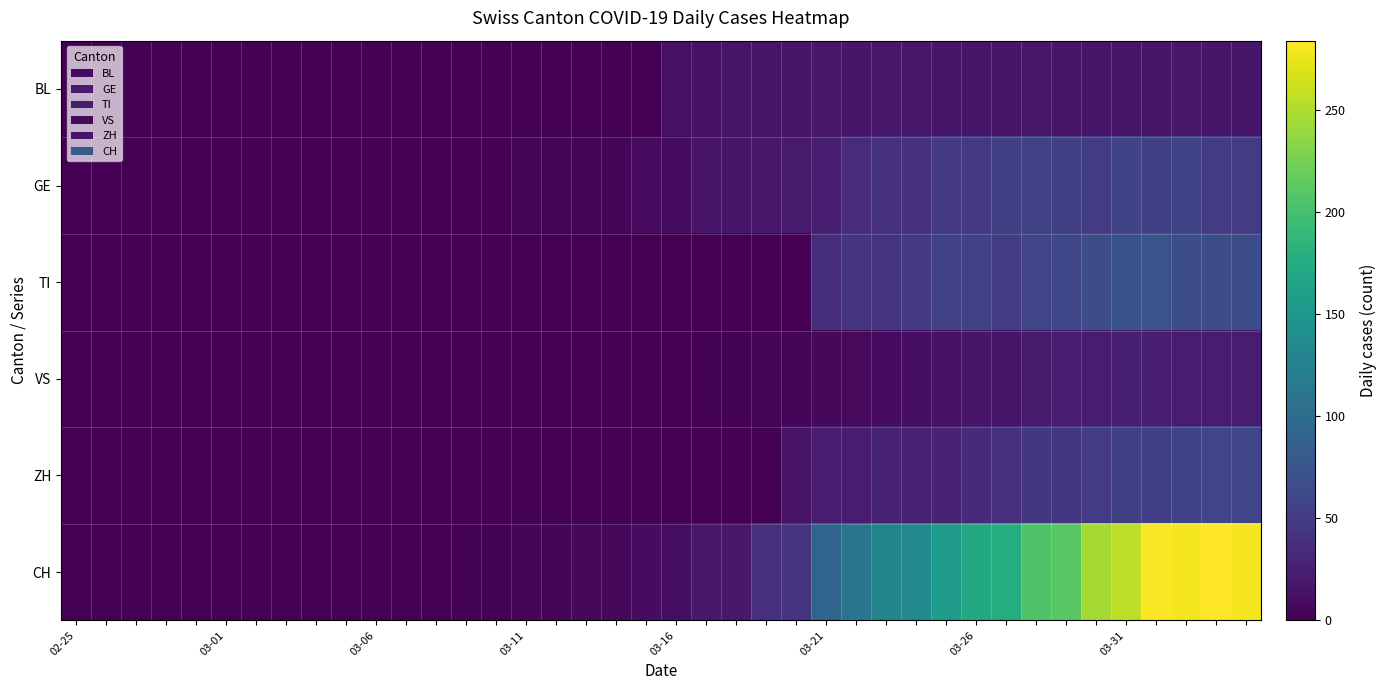

Reading left to right, list all the values displayed in this chart.

BL: 0	0	0	0	0	0	0	0	0	0	0	0	0	0	0	0	0	0	0	0	13	14	16	16	17	18	17	18	18	17	17	17	18	17	17	17	17	18	17	17
GE: 0	0	0	0	0	0	0	0	0	0	0	0	0	1	1	4	4	5	5	8	9	17	17	18	21	24	36	41	41	48	48	54	55	54	49	58	54	58	51	51
TI: 0	0	0	0	0	0	0	0	0	0	0	0	0	0	0	0	0	0	0	0	0	0	0	0	0	37	43	43	48	55	56	51	59	61	67	72	73	67	67	67
VS: 0	0	0	0	0	0	0	0	0	0	0	0	1	1	1	1	1	1	1	1	1	2	2	5	5	6	7	9	12	14	17	16	21	23	23	25	24	23	23	23
ZH: 0	0	0	0	0	0	0	0	0	0	0	0	0	0	0	0	0	0	0	0	0	0	0	0	15	23	22	27	26	28	35	38	46	46	50	54	53	57	59	59
CH: 0	0	0	0	0	0	0	0	0	0	0	0	1	2	2	5	5	6	6	9	10	19	19	38	43	92	110	128	135	157	172	176	206	211	246	256	282	279	284	280